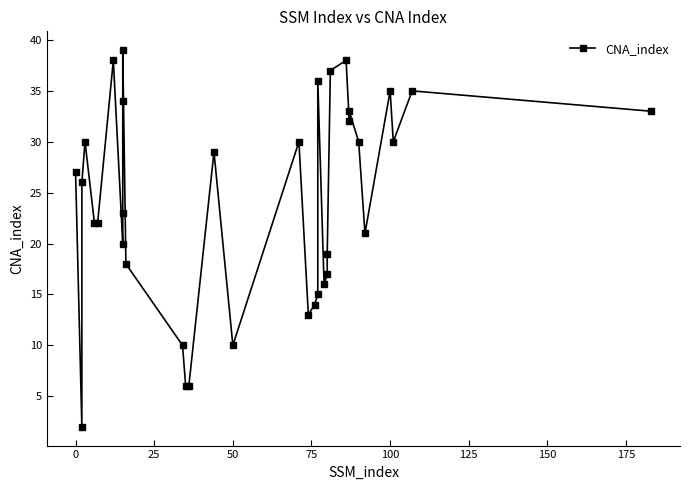

What is the difference between the values at 25 and 75?

4